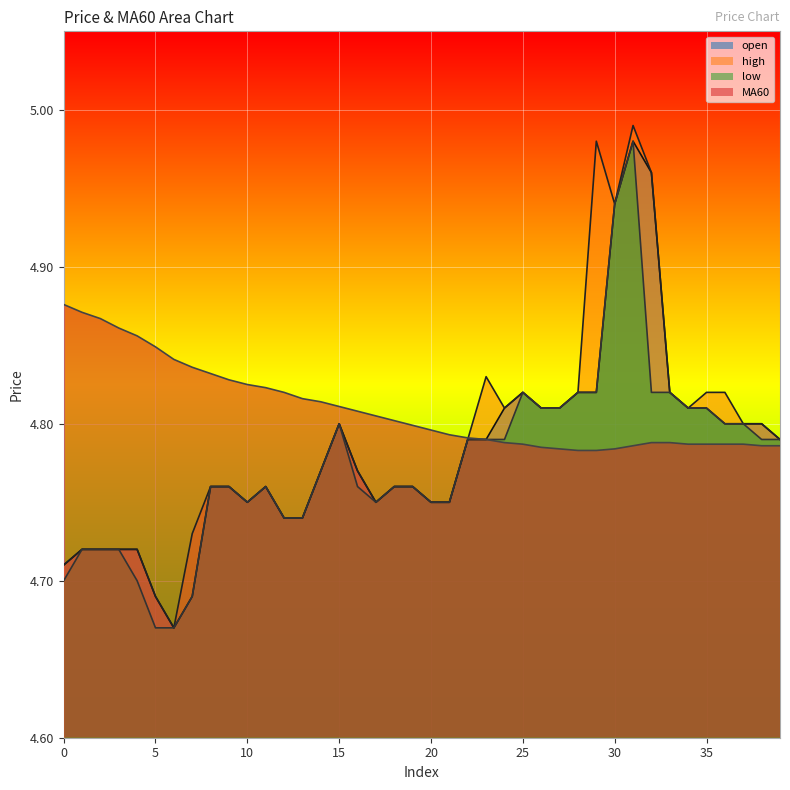

True or false: low and high cross at least once.

False